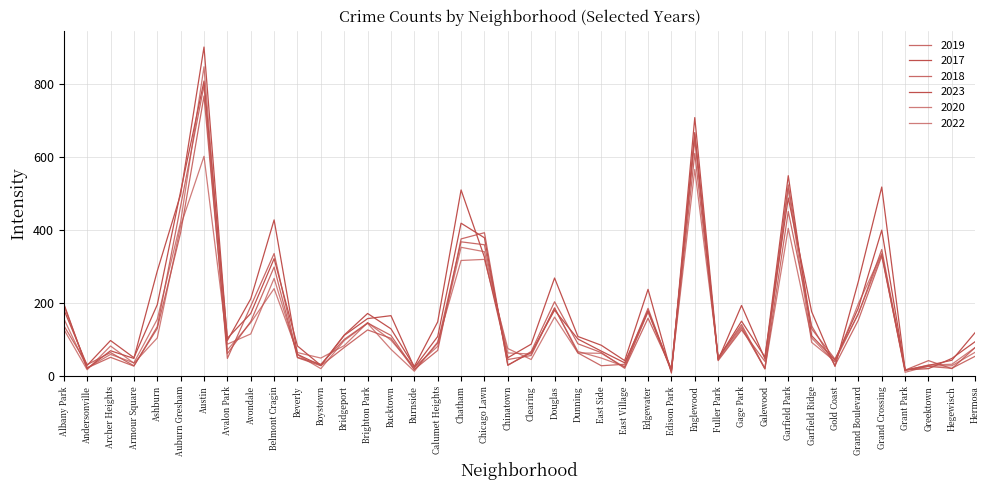

Does the chart have visible grid lines?

Yes